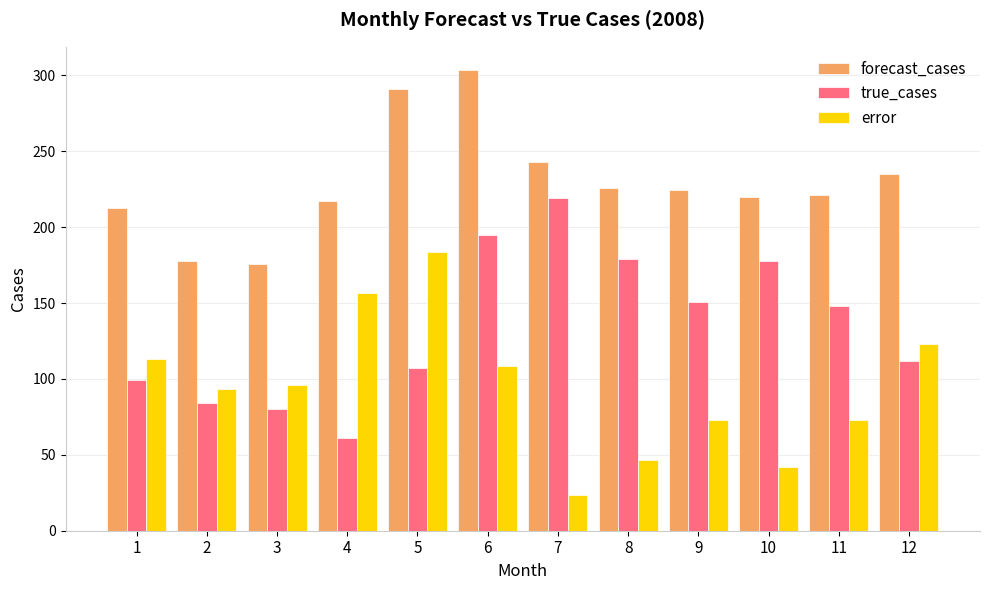

What is the difference between the highest and lowest values at 11?

148.0